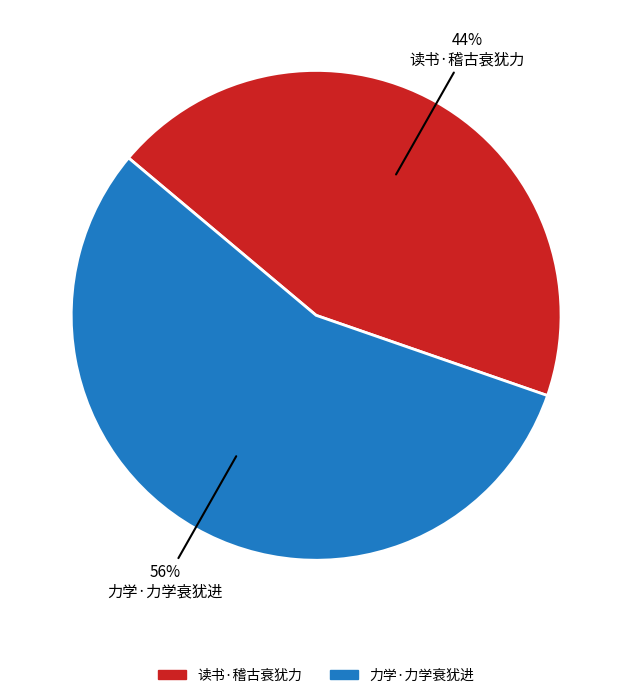

Rank the categories by value from highest to lowest.

力学·力学衰犹进, 读书·稽古衰犹力